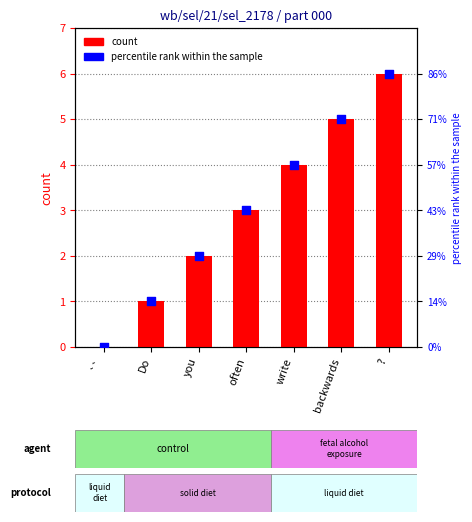

What is the total value across all series at often?

6